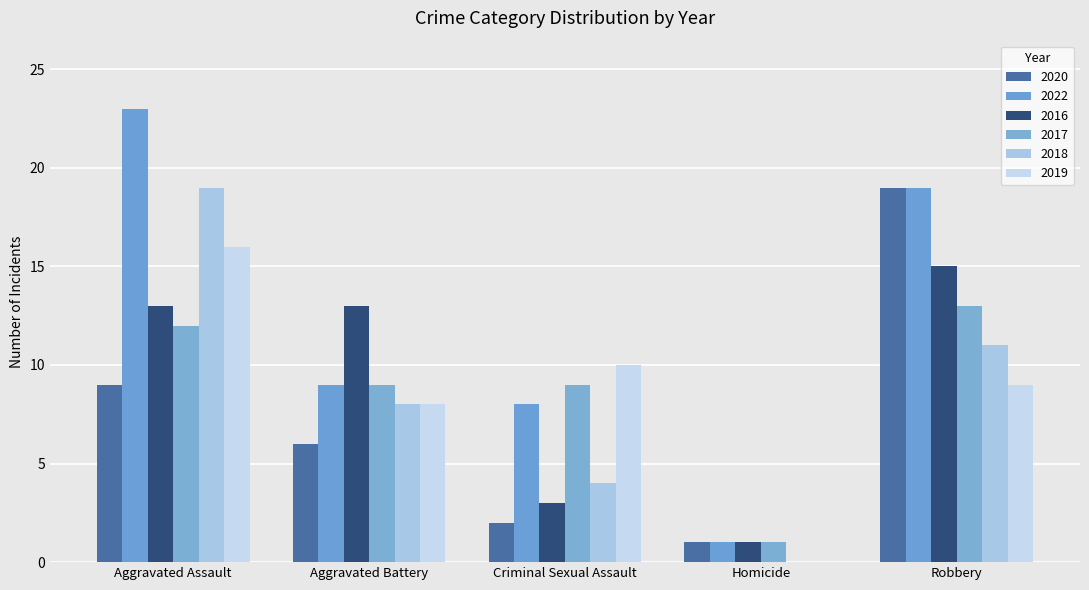

What is the total value across all series at Homicide?

4